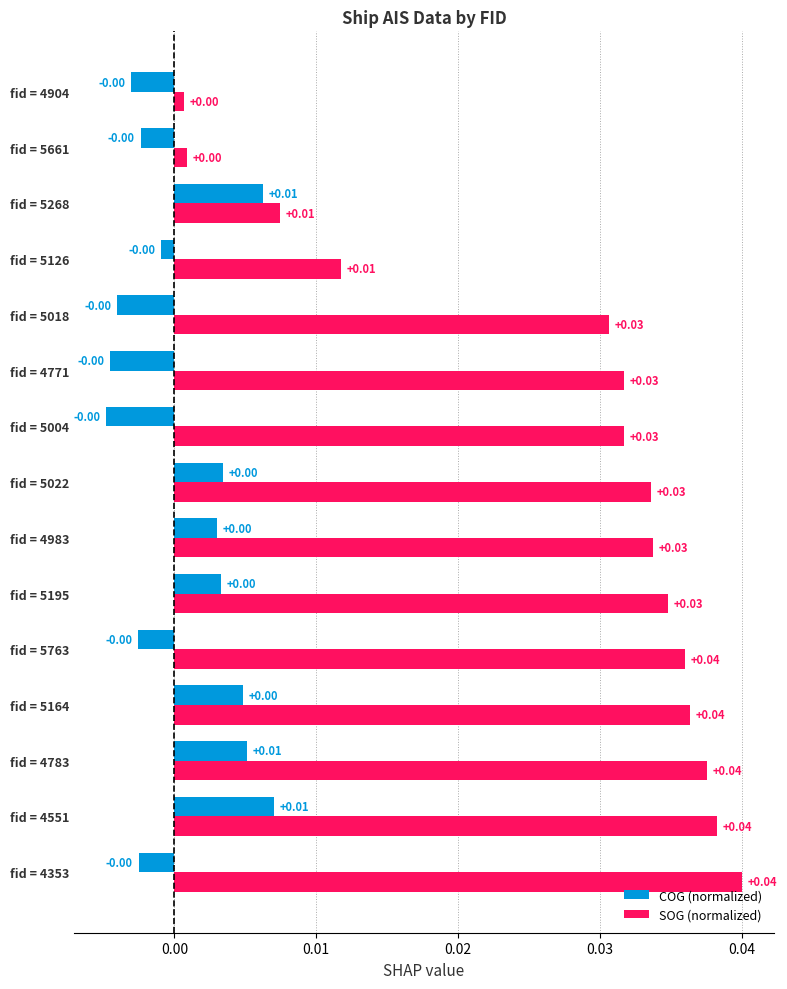

List the series in order of their overall mean, lowest first.

COG (normalized), SOG (normalized)